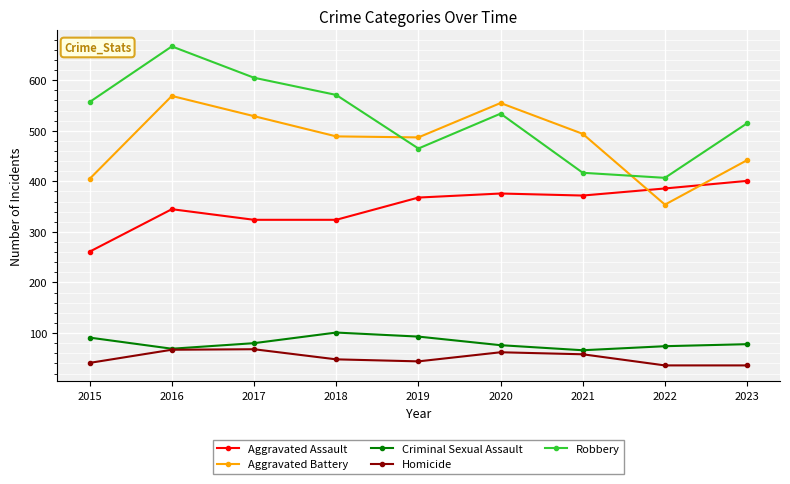

What is the value of the Aggravated Battery point at the 7th from the left?

494